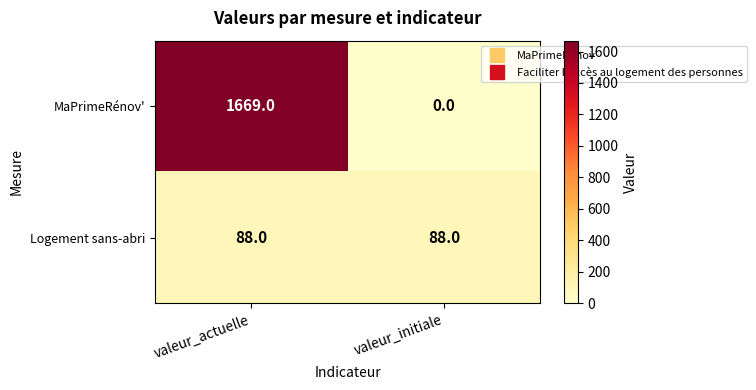

What is the difference between the maximum and minimum values in the MaPrimeRénov' series?

1669